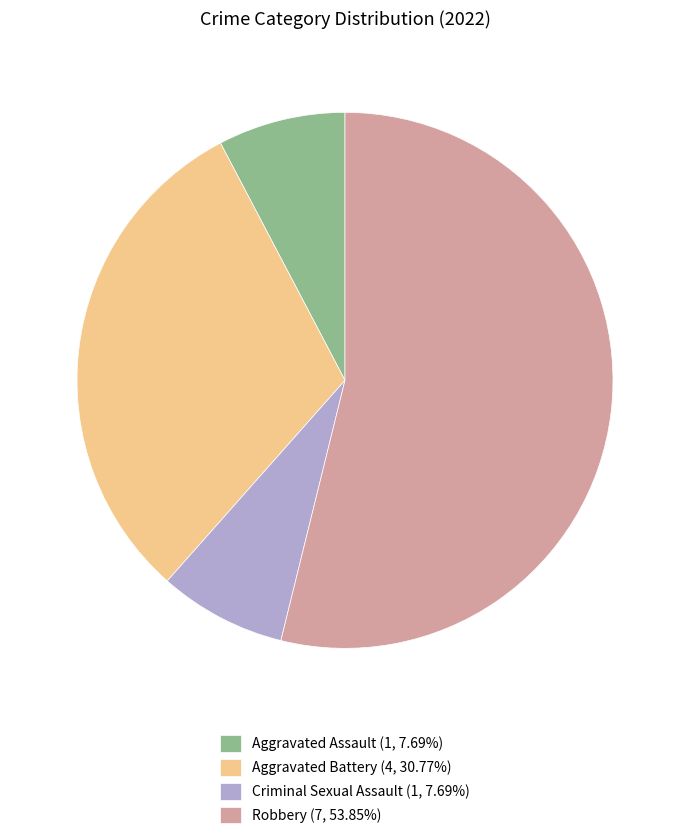

Approximately how many times larger is the value at Robbery (7, 53.85%) compared to Aggravated Assault (1, 7.69%)?

7.0